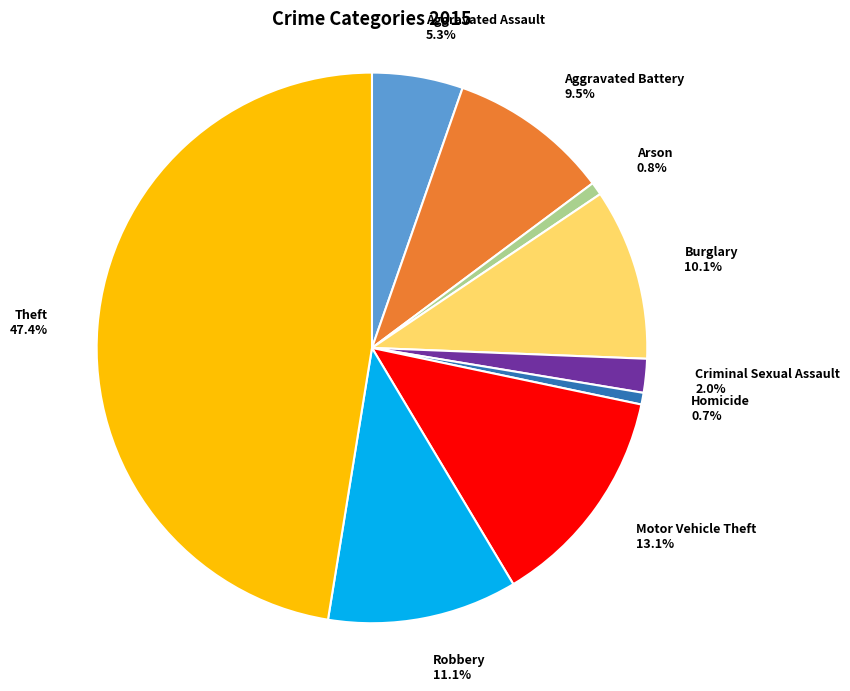

Combined, do Theft and Motor Vehicle Theft account for over 50%?

Yes